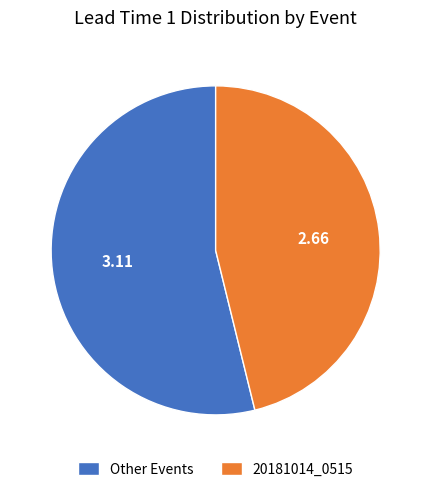

Is the sum of 20181014_0515 and Other Events greater than half?

Yes